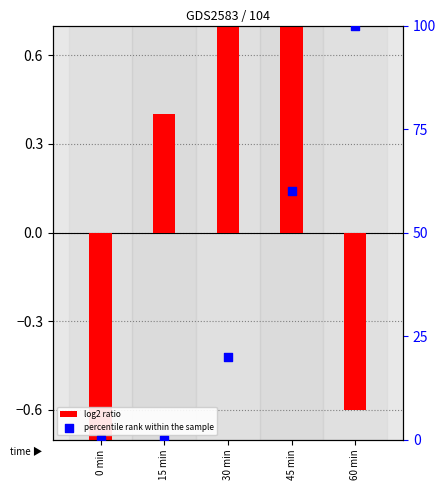

Which series reaches the maximum Y coordinate?

percentile rank within the sample